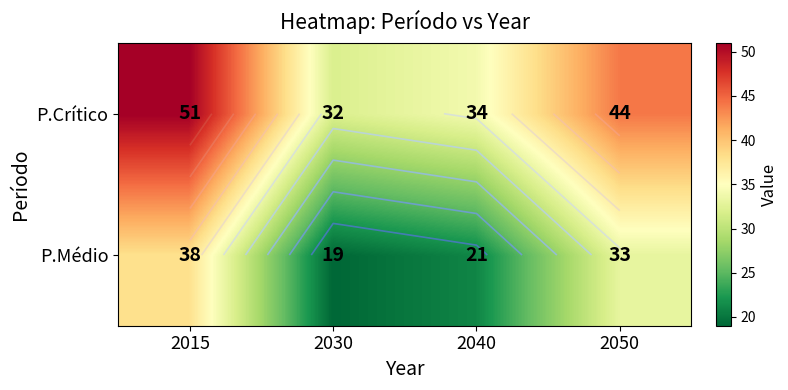

At 2015, list the series in order from largest to smallest.

P.Crítico, P.Médio